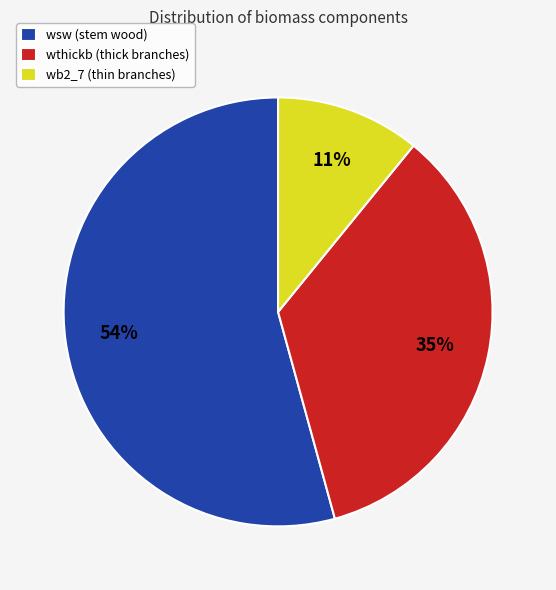

The wsw slice represents 8% of the pie. True or false?

False